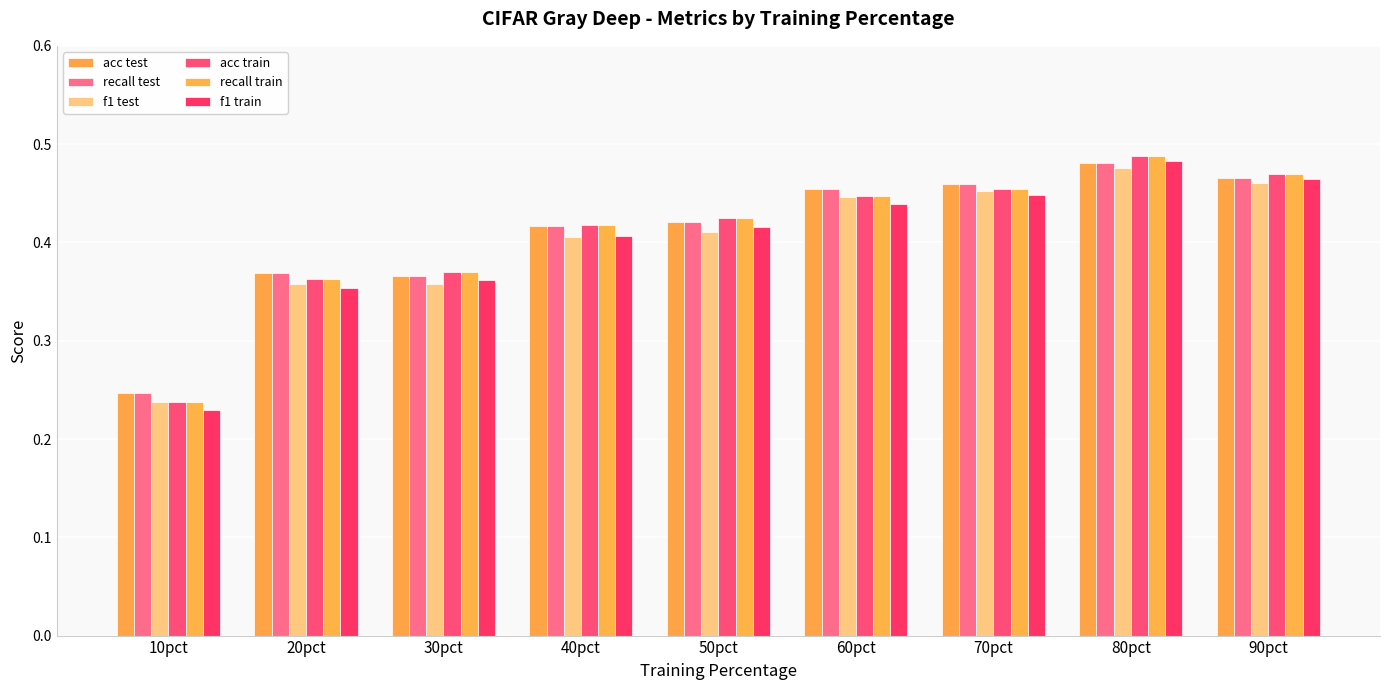

How many groups of bars are there?

9